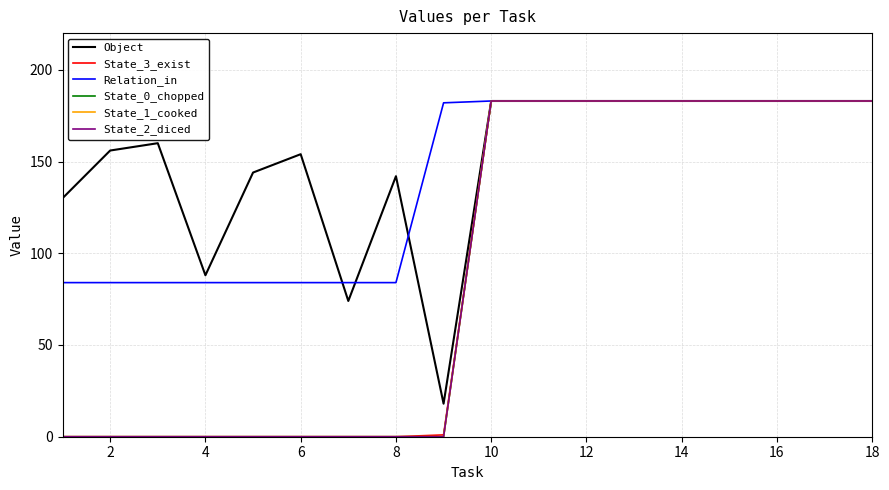

Is this an area chart (filled region under the line)?

No